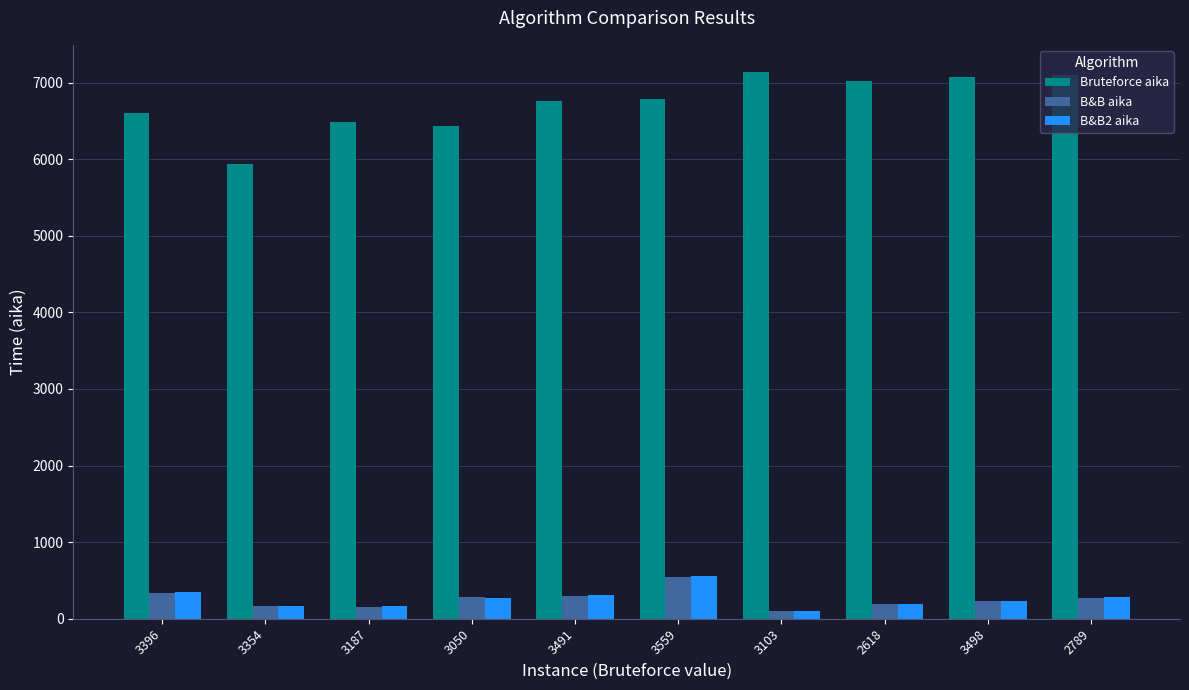

What is the highest value of the B&B2 aika series?

561